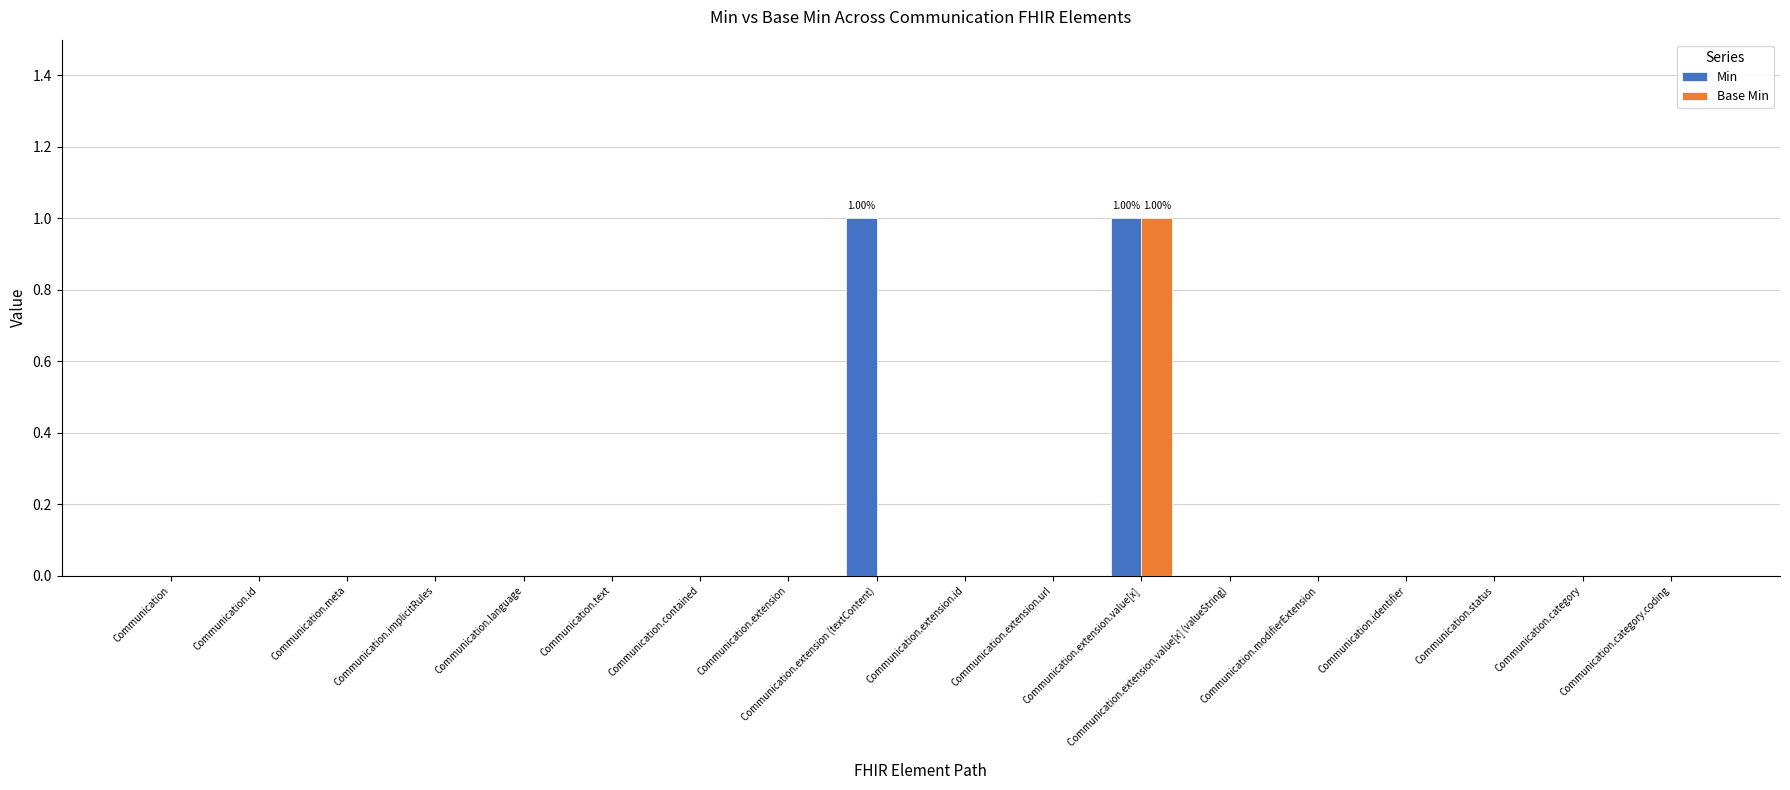

Which category has the highest value in the Base Min series?

Communication.extension.value[x]